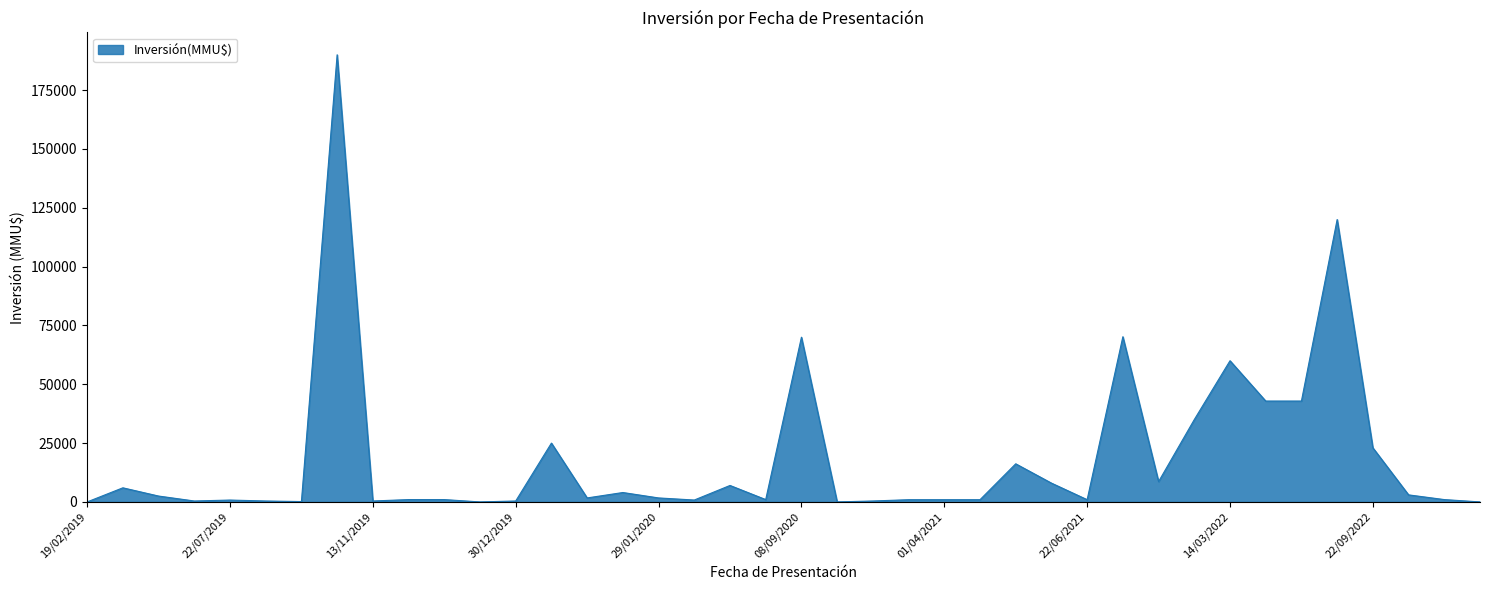

True or false: there are more than 2 points higher than both neighbors.

True